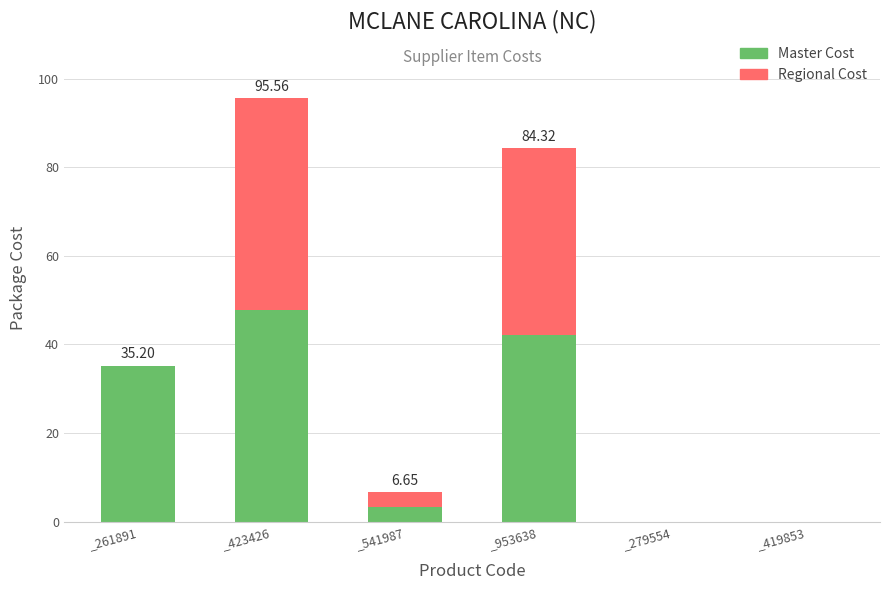

Count the number of categories in the chart.

6